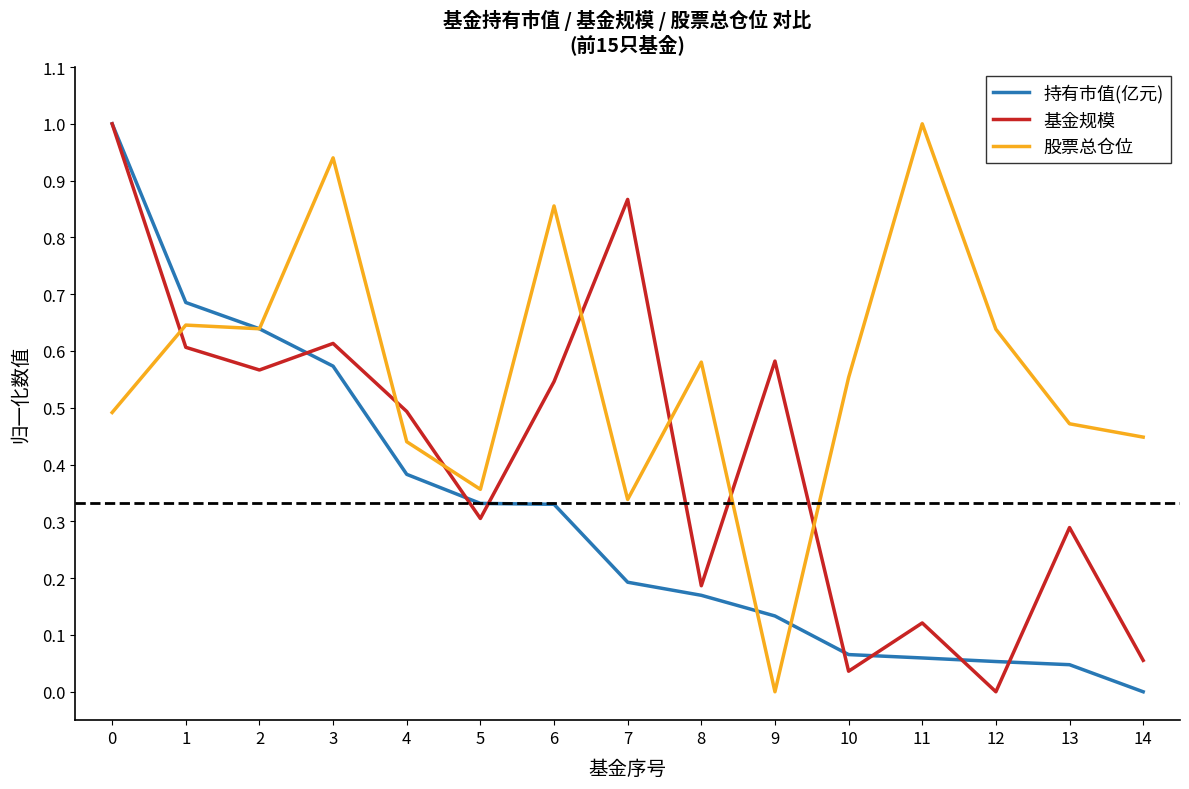

How many distinct data groups are displayed?

3